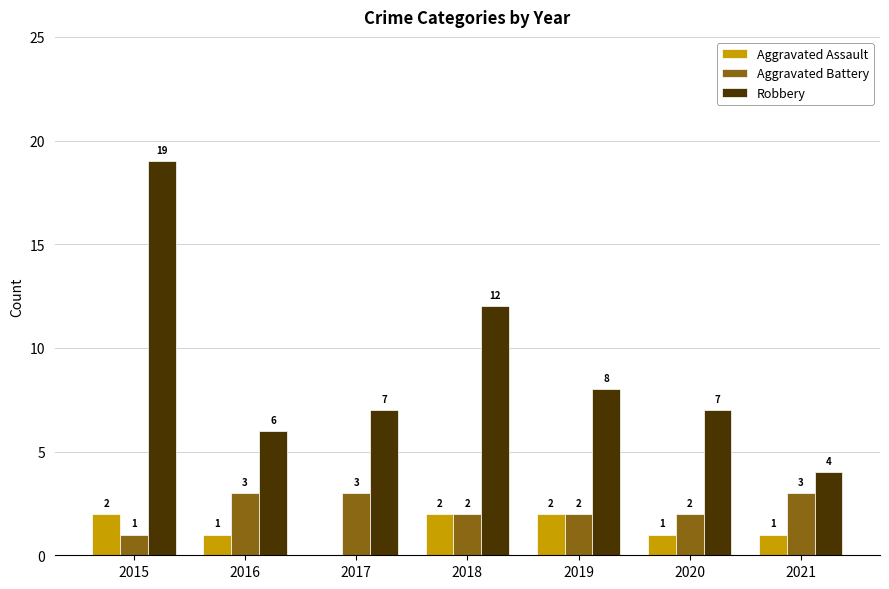

Which series has the widest spread of values?

Robbery